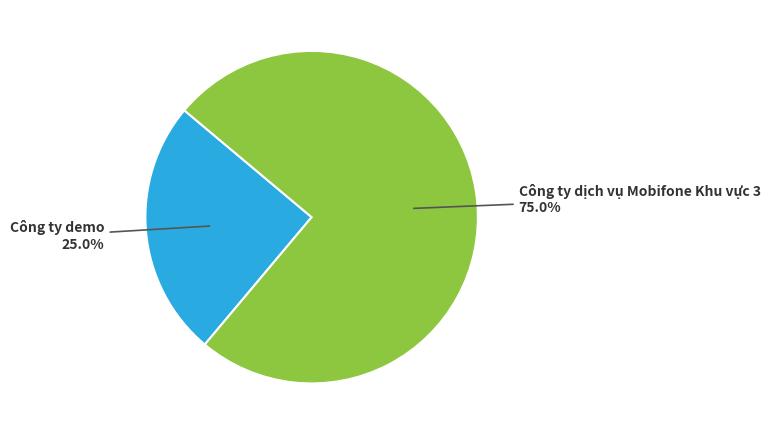

Is there a majority slice in this chart?

Yes